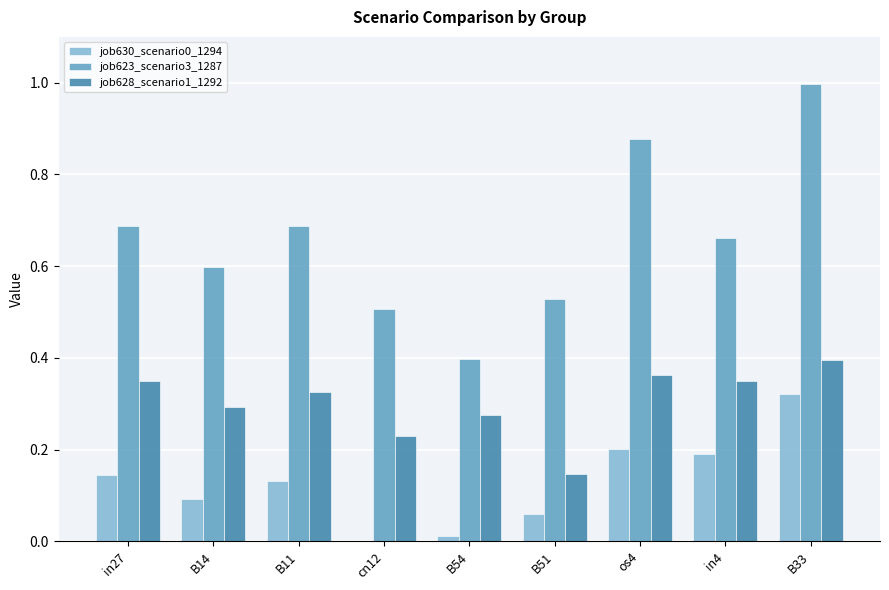

At which label does job623_scenario3_1287 reach its peak?

B33